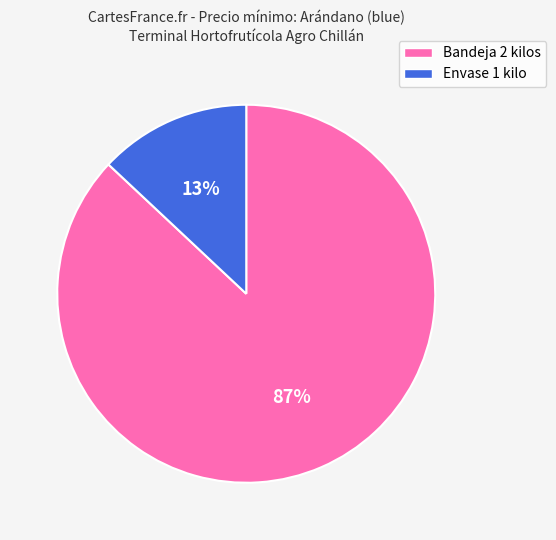

What is the majority slice?

Bandeja 2 kilos